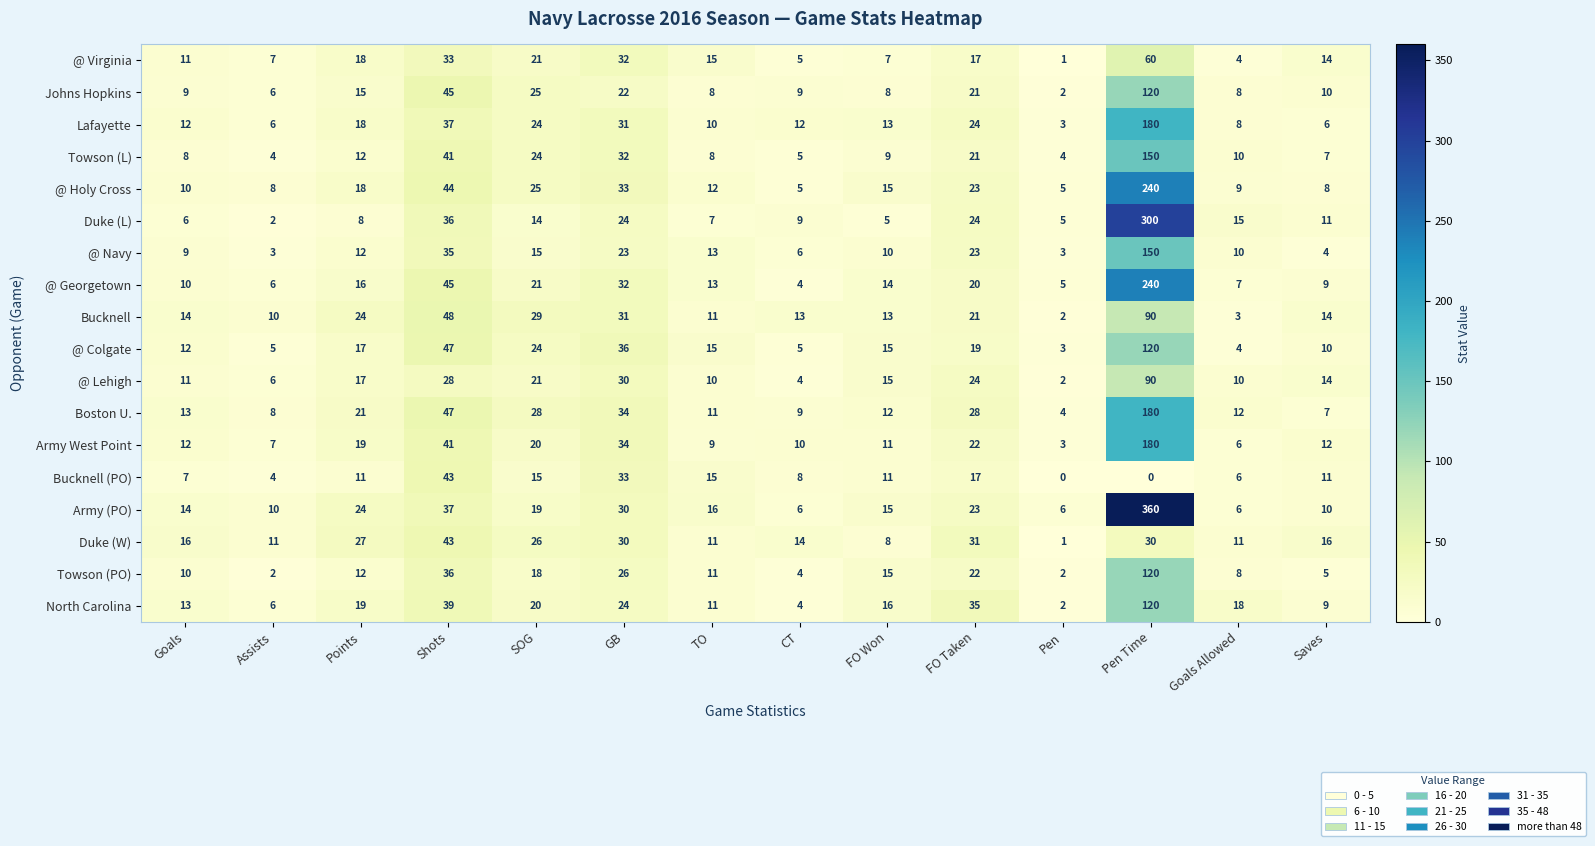

What is the total value across all series at Assists?

111